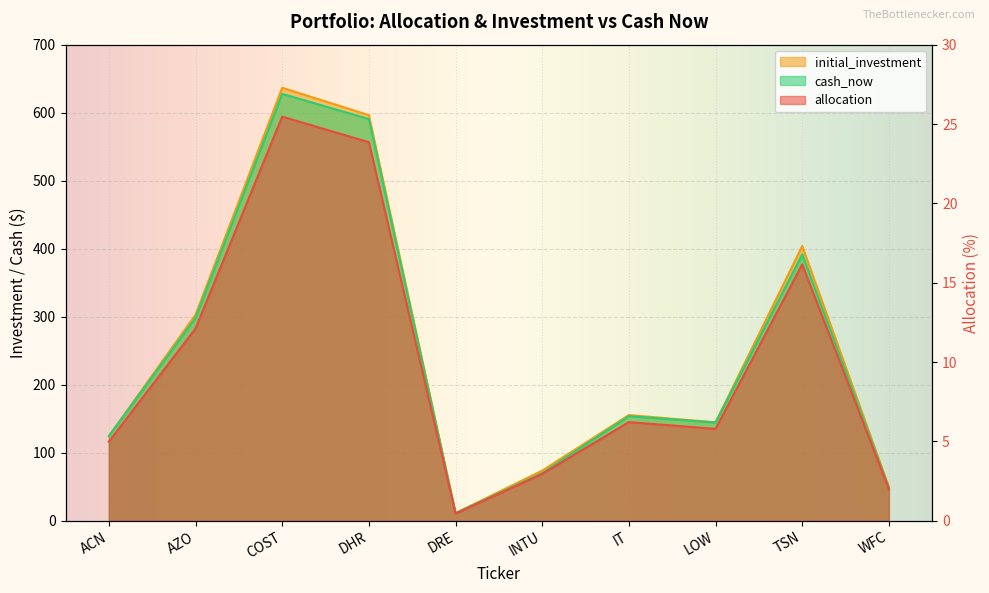

True or false: cash_now and allocation cross at least once.

False